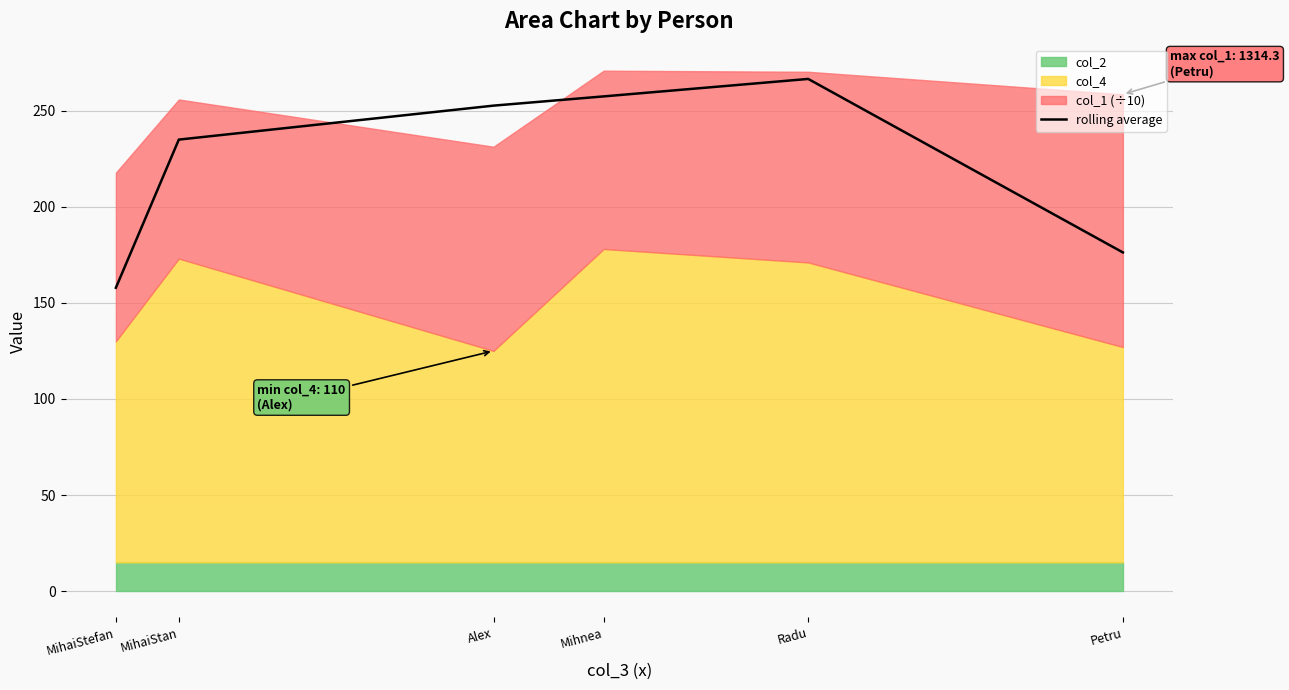

Which category has the lowest value across all series?

MihaiStefan